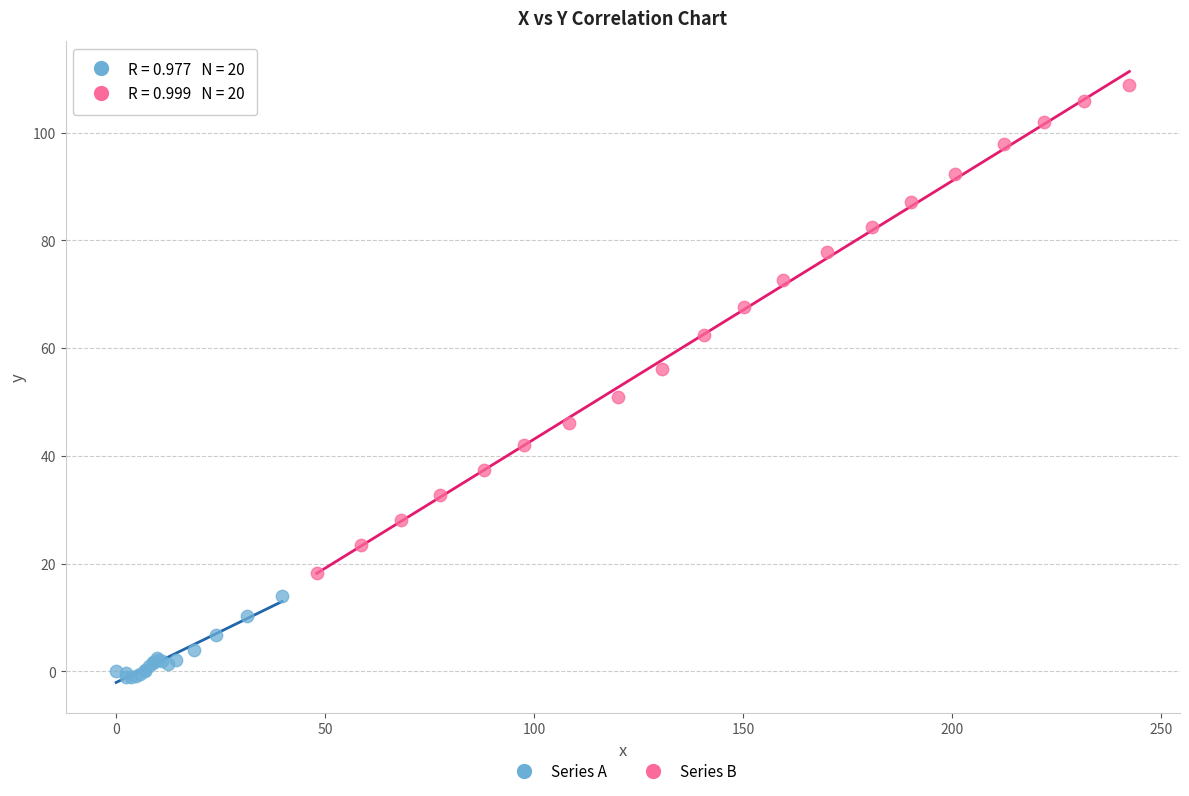

Which series contains the lowest Y value?

Series A